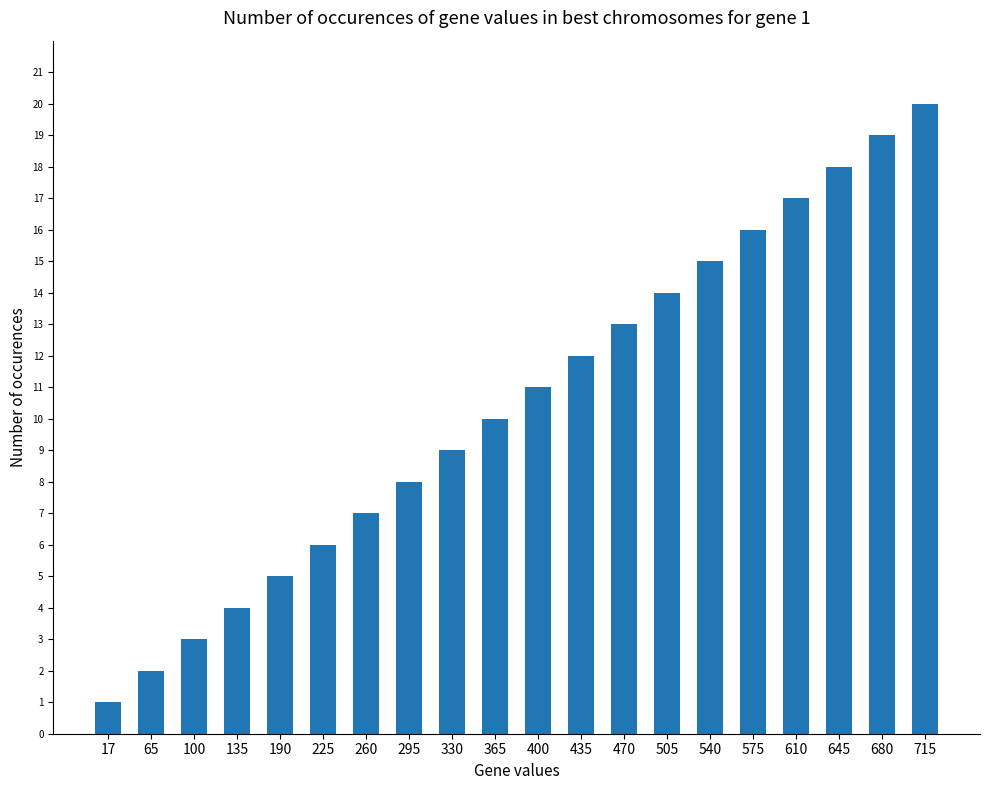

True or false: the data shows 2 at 65.

True